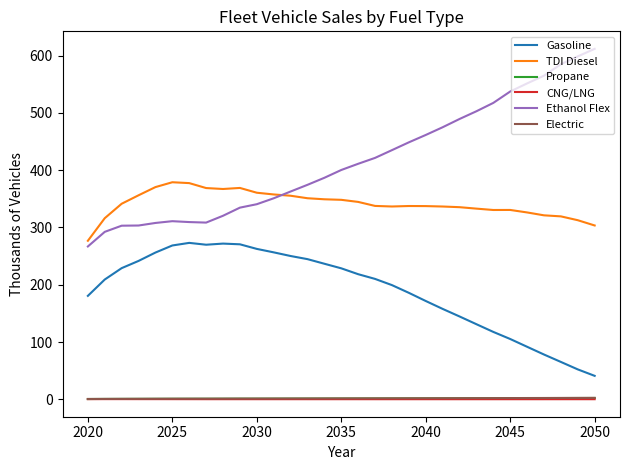

True or false: Ethanol Flex and Electric intersect in this chart.

False